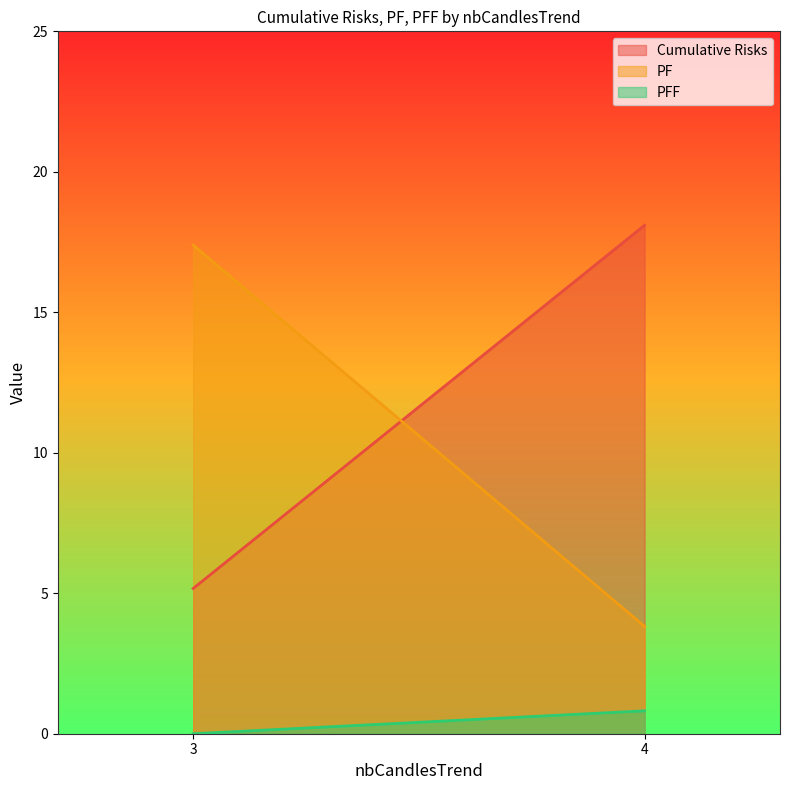

At how many categories does at least one series exceed 5?

2